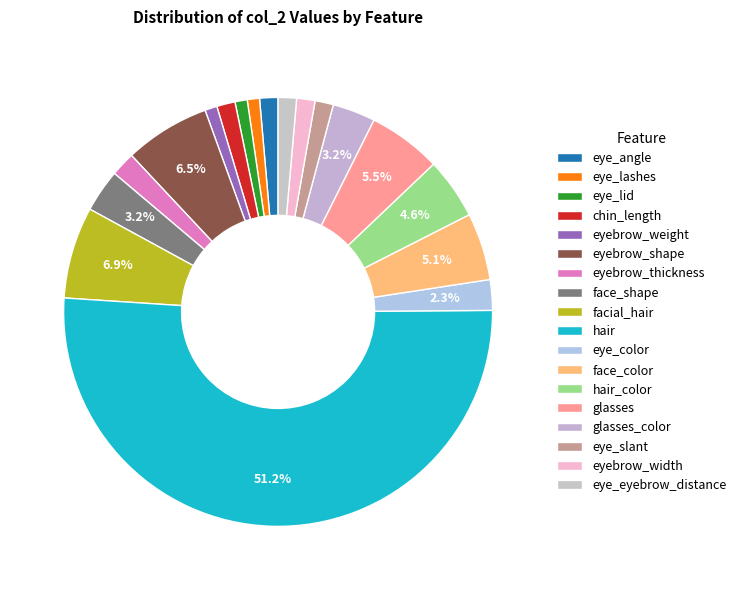

Which category accounts for the majority?

hair